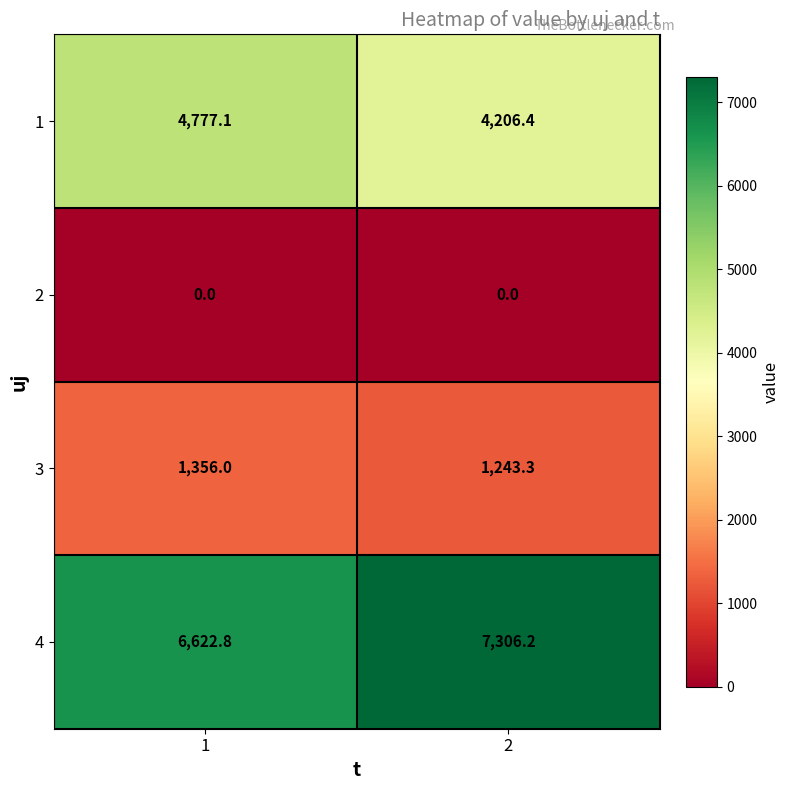

Read the 1 value at 1.

4777.1